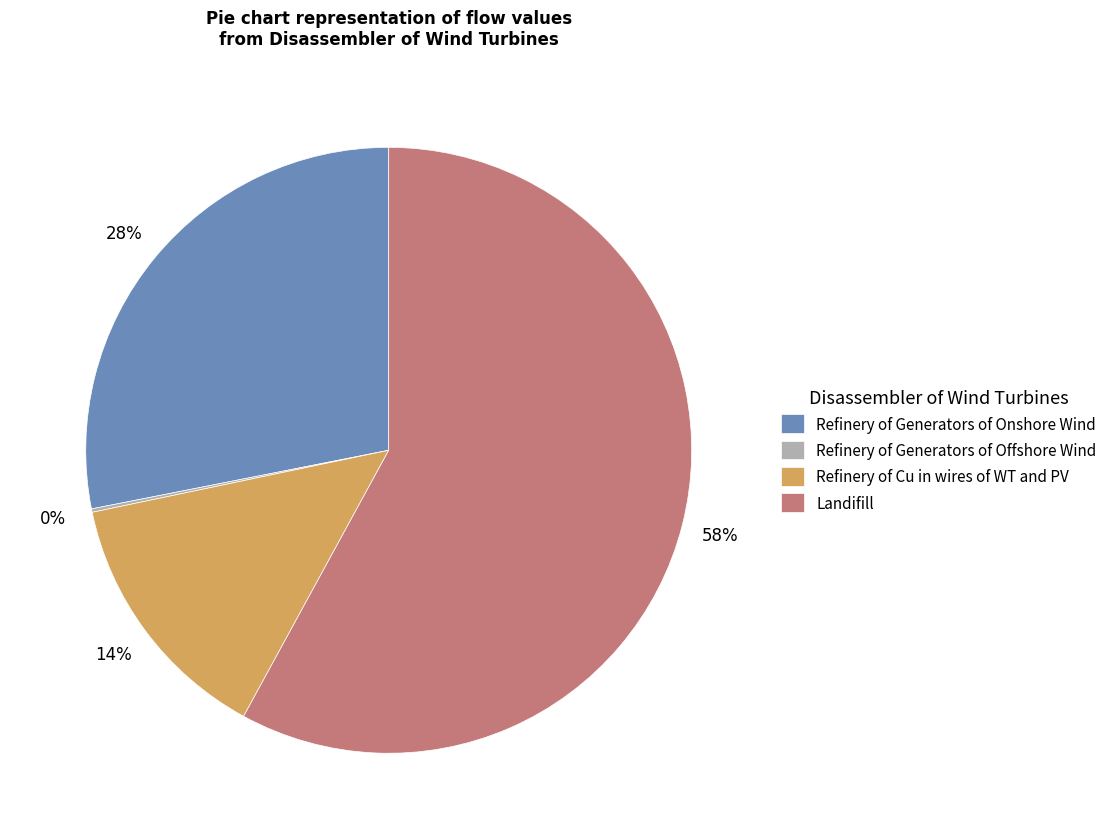

Is there any slice that represents more than half of the pie?

Yes